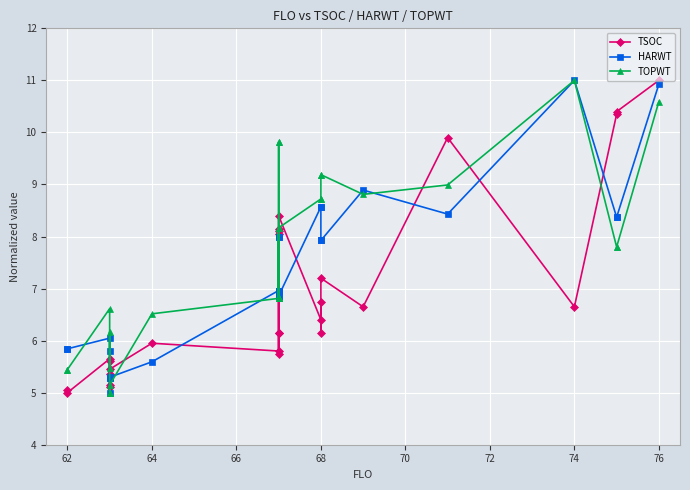

List the series in order of their peak value, highest first.

TSOC, HARWT, TOPWT